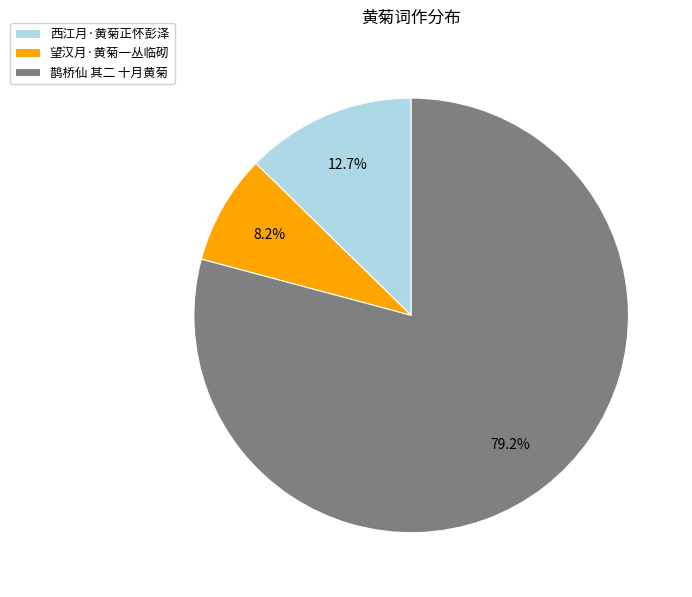

Between 望汉月·黄菊一丛临砌 and 西江月·黄菊正怀彭泽, which is larger?

西江月·黄菊正怀彭泽